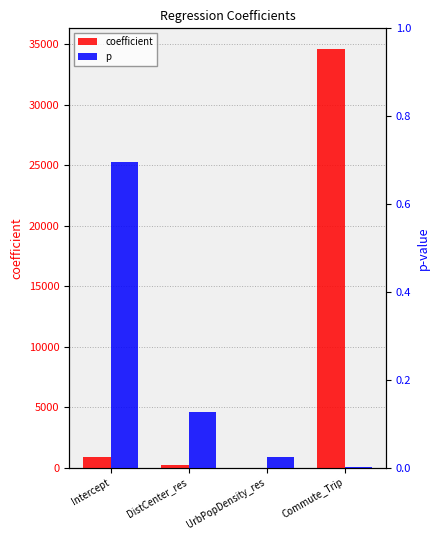

Reading left to right, what are all the values shown in this chart?

coefficient: Intercept=883.7	DistCenter_res=220.7	UrbPopDensity_res=-0.2	Commute_Trip=34594.5
p: Intercept=0.7	DistCenter_res=0.1	UrbPopDensity_res=0.0	Commute_Trip=0.0